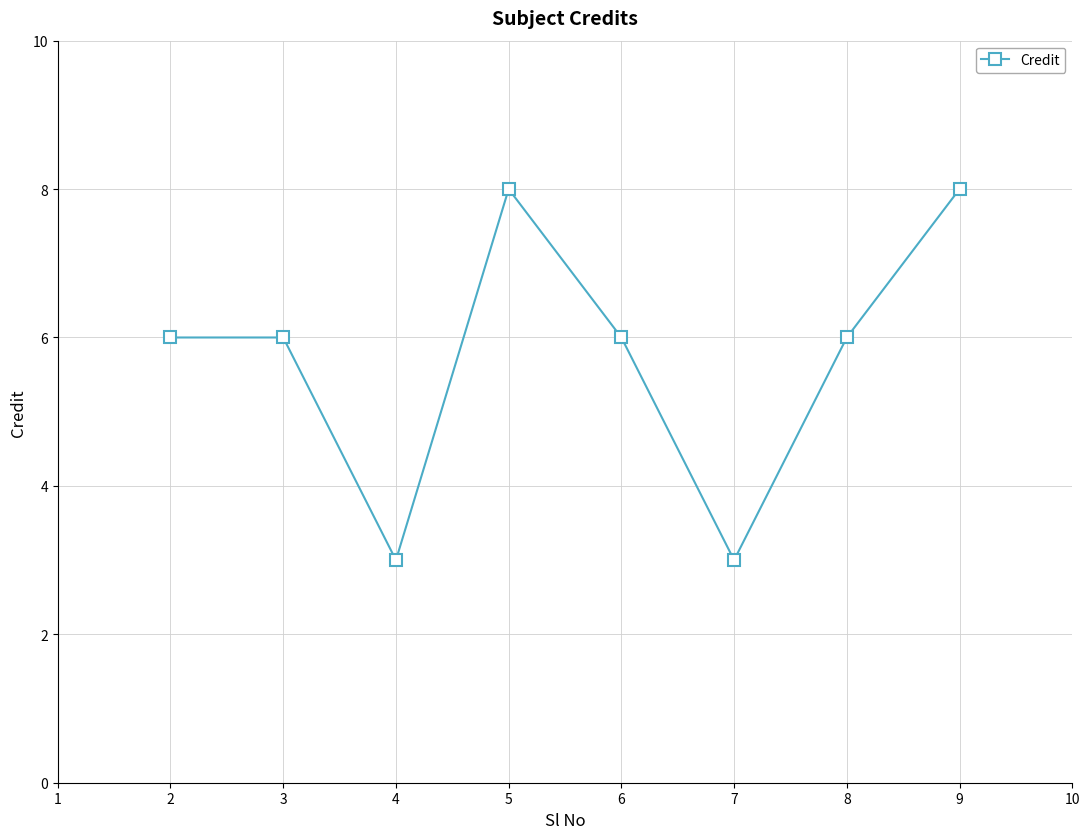

How many data points does each series have?

8